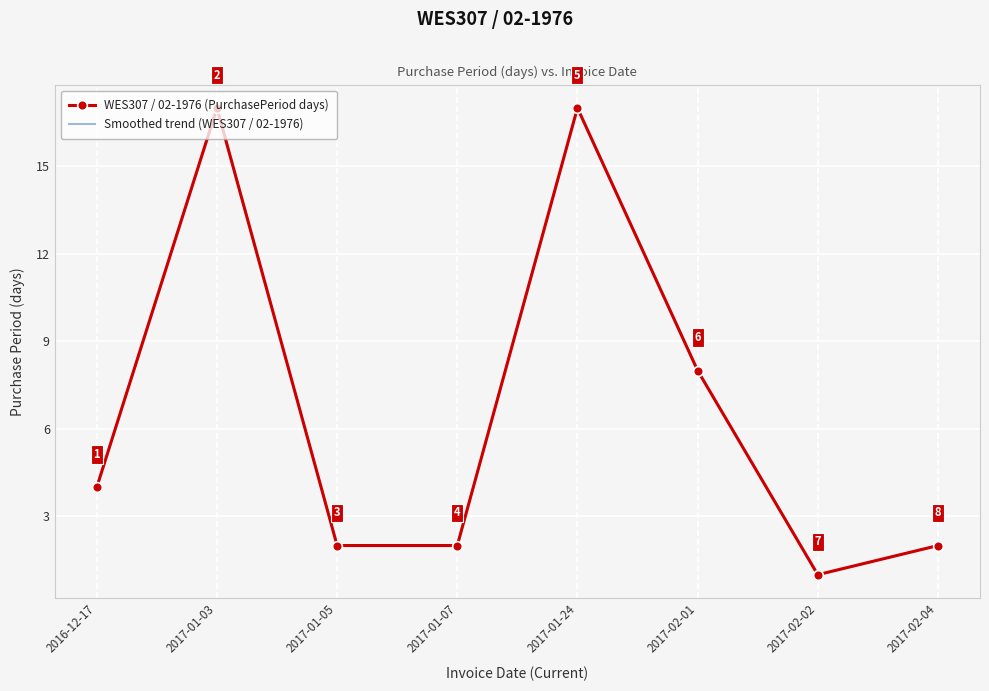

In WES307 / 02-1976 (PurchasePeriod days), how many points are higher than both neighbors (excluding endpoints)?

2